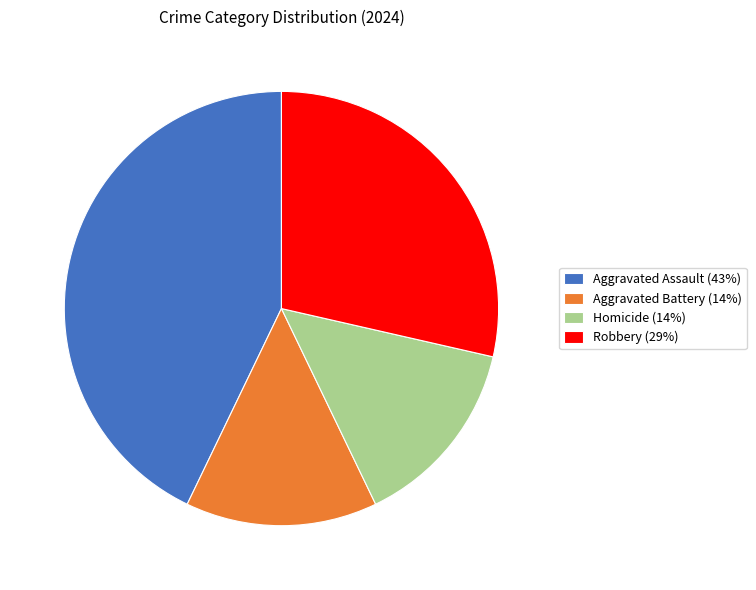

Does any single category account for the majority?

No